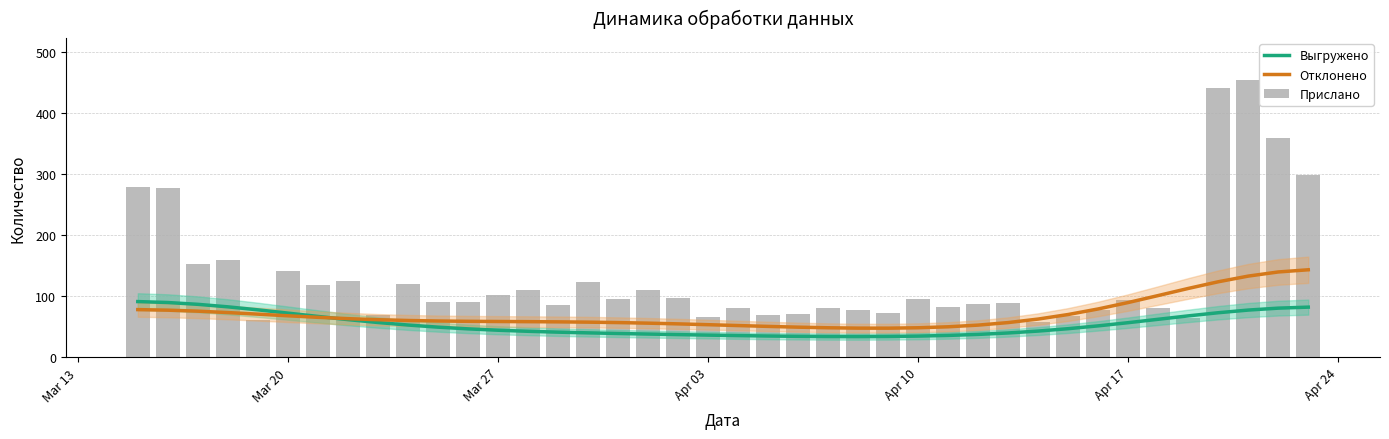

The value of Отклонено at Apr 03 is 53.4. True or false?

True